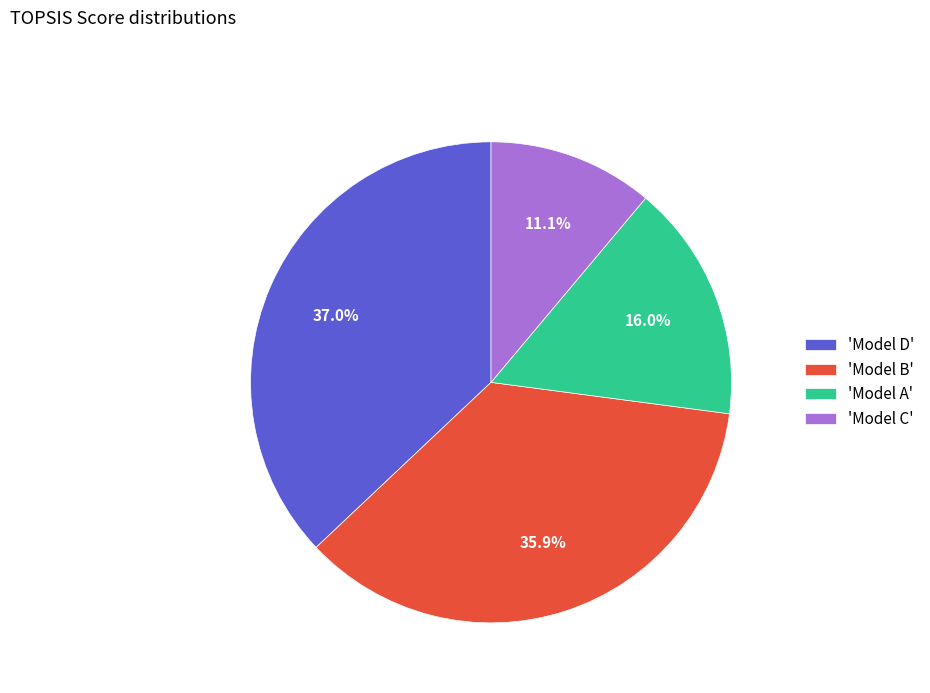

Rank the categories by value from lowest to highest.

'Model C', 'Model A', 'Model B', 'Model D'